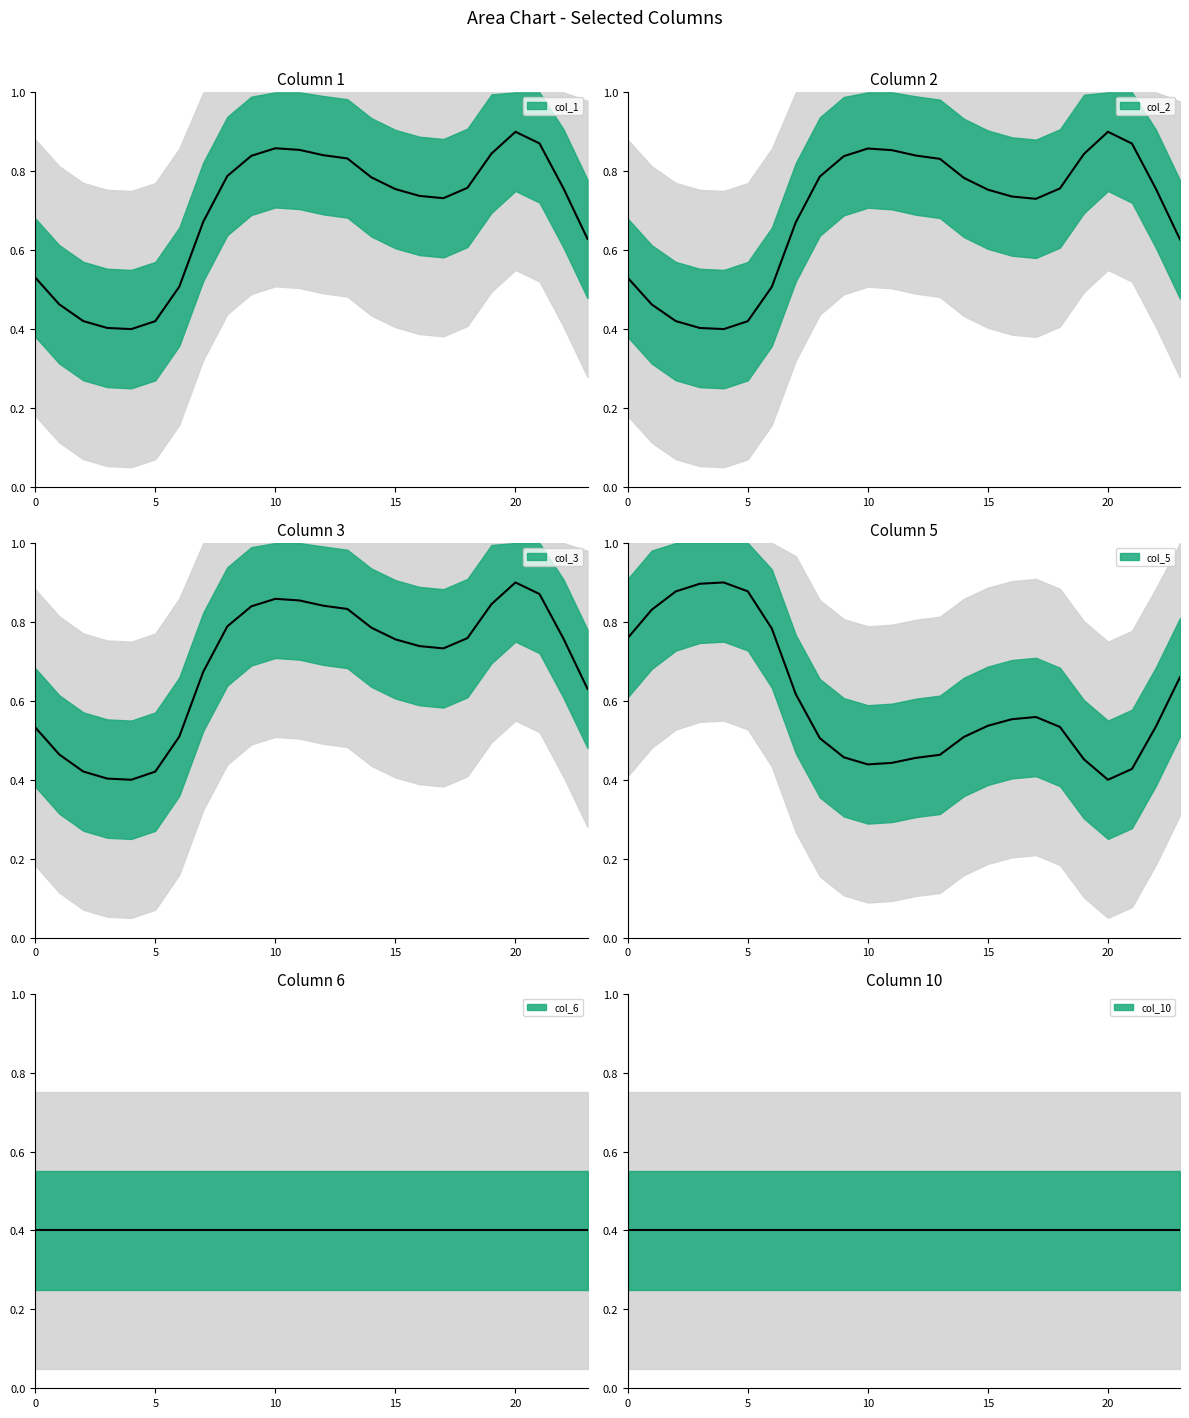

Where is the first local minimum for col_3?

4